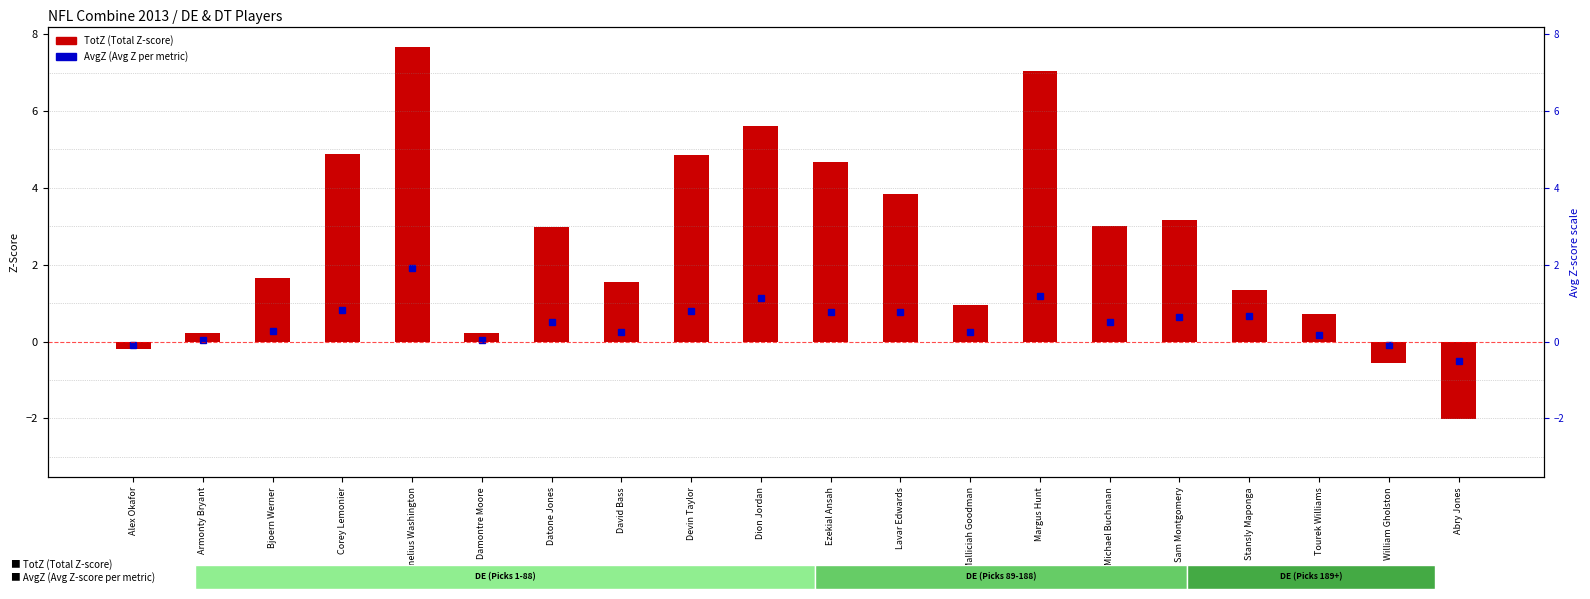

Where is the data nearest to the value 2?

Bjoern Werner